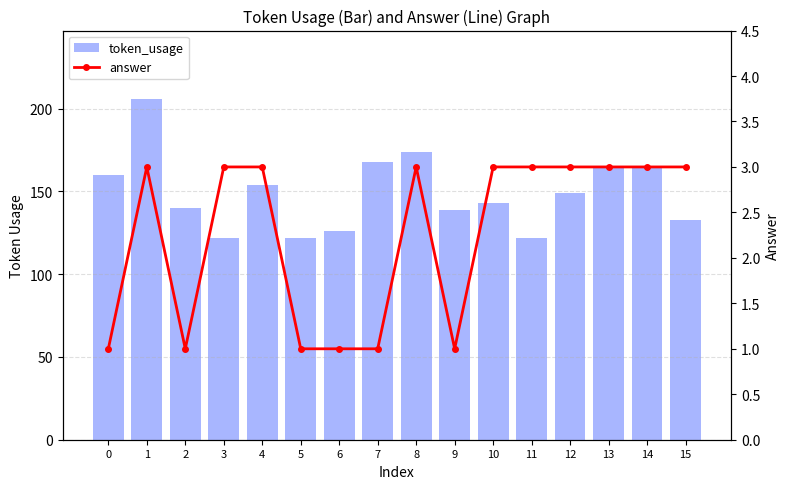

Reading left to right, transcribe all the data shown in this chart.

token_usage: 0=160	1=206	2=140	3=122	4=154	5=122	6=126	7=168	8=174	9=139	10=143	11=122	12=149	13=165	14=165	15=133
answer: 0=1	1=3	2=1	3=3	4=3	5=1	6=1	7=1	8=3	9=1	10=3	11=3	12=3	13=3	14=3	15=3